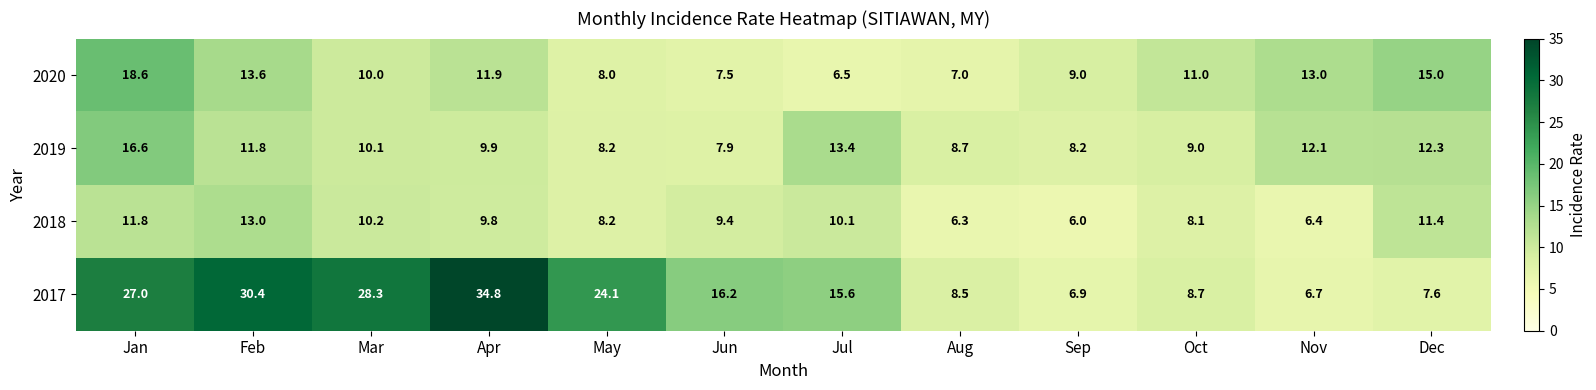

What is the sum of the 2020 values at Jun and Oct?

18.5